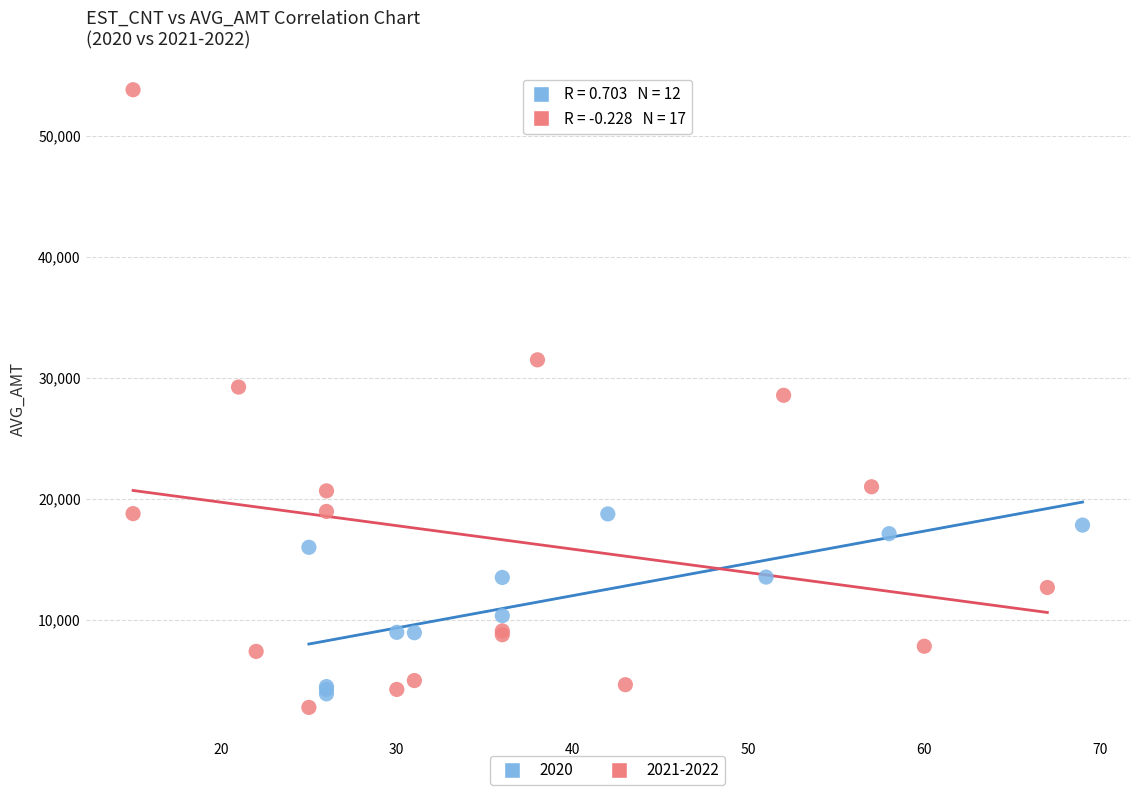

Which series has the largest Y range (max minus min)?

2021-2022